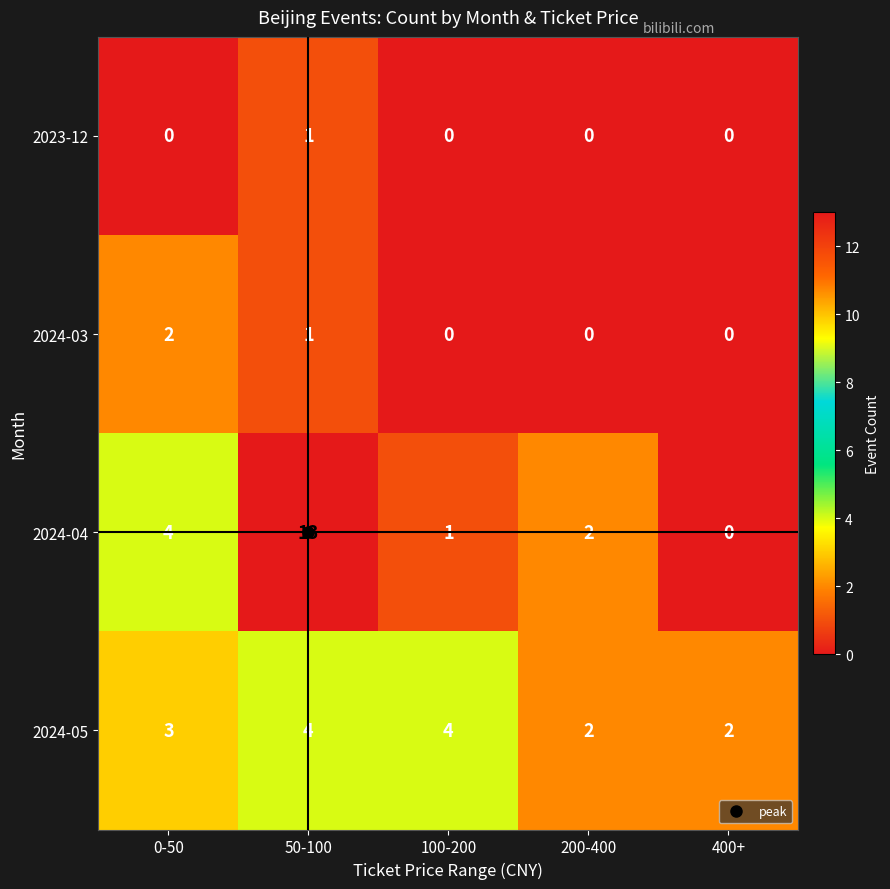

Which series has the widest spread of values?

2024-04